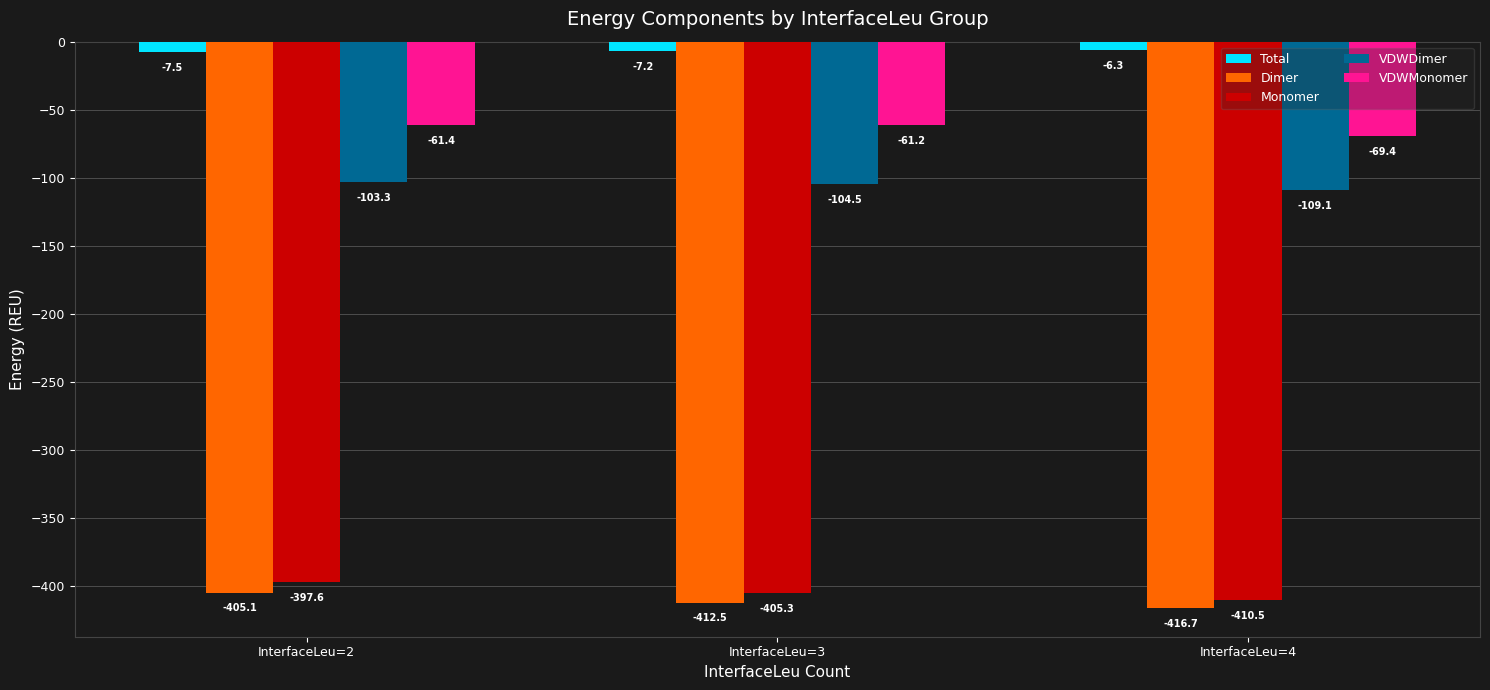

What is the maximum value for Dimer?

-405.1